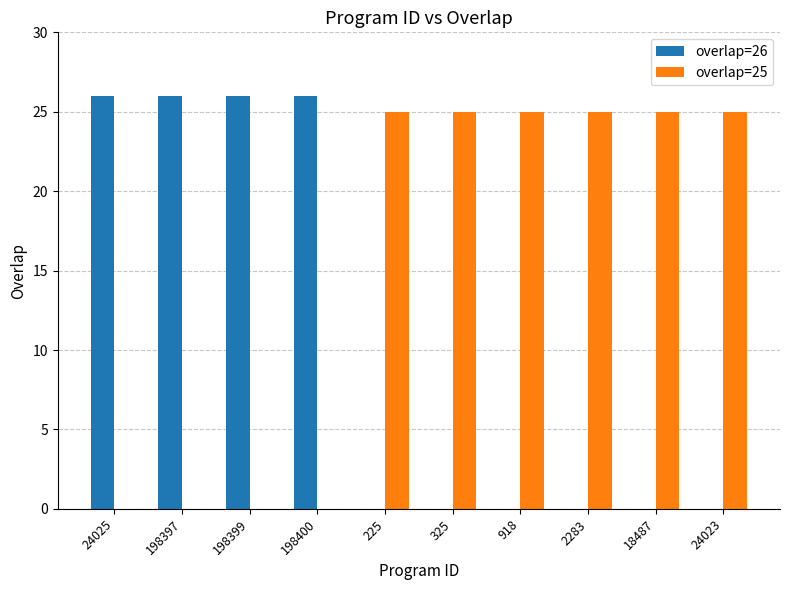

Are the bars grouped side by side (vs. stacked)?

Yes